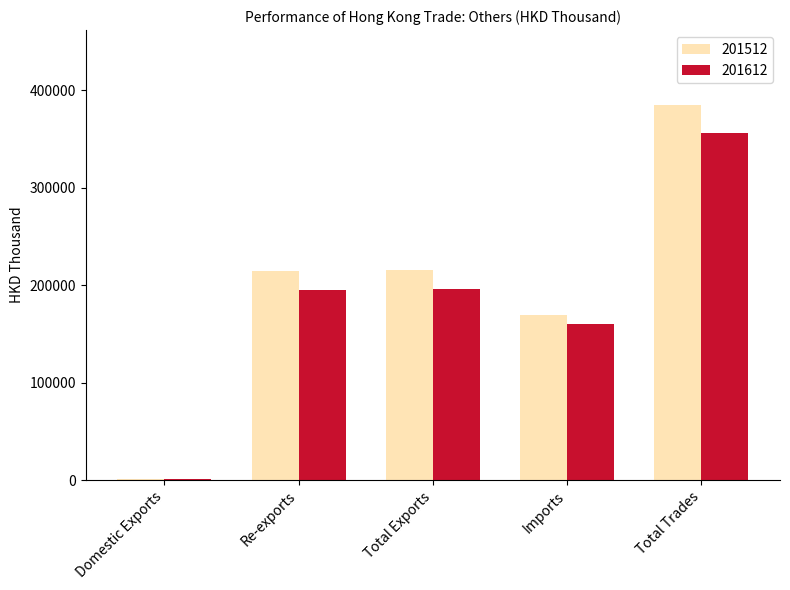

How many data points in 201512 are above 215056?

3